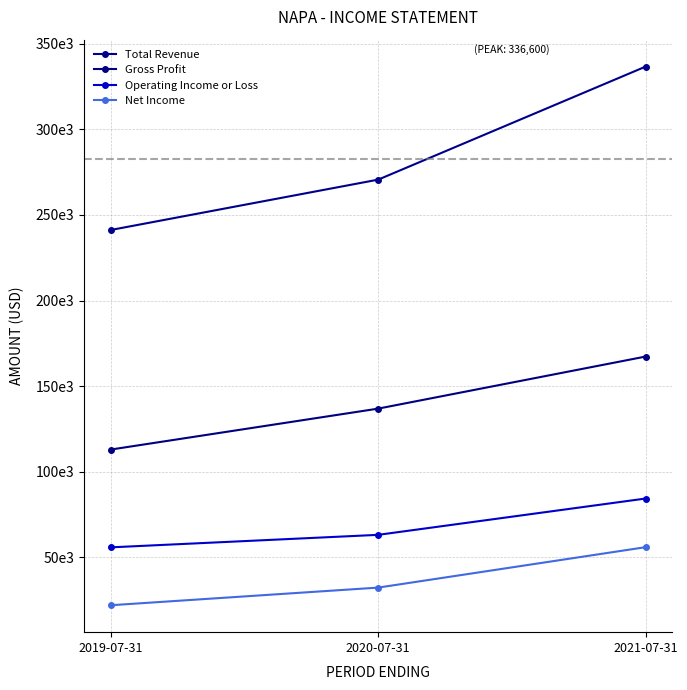

Does the chart have visible grid lines?

Yes